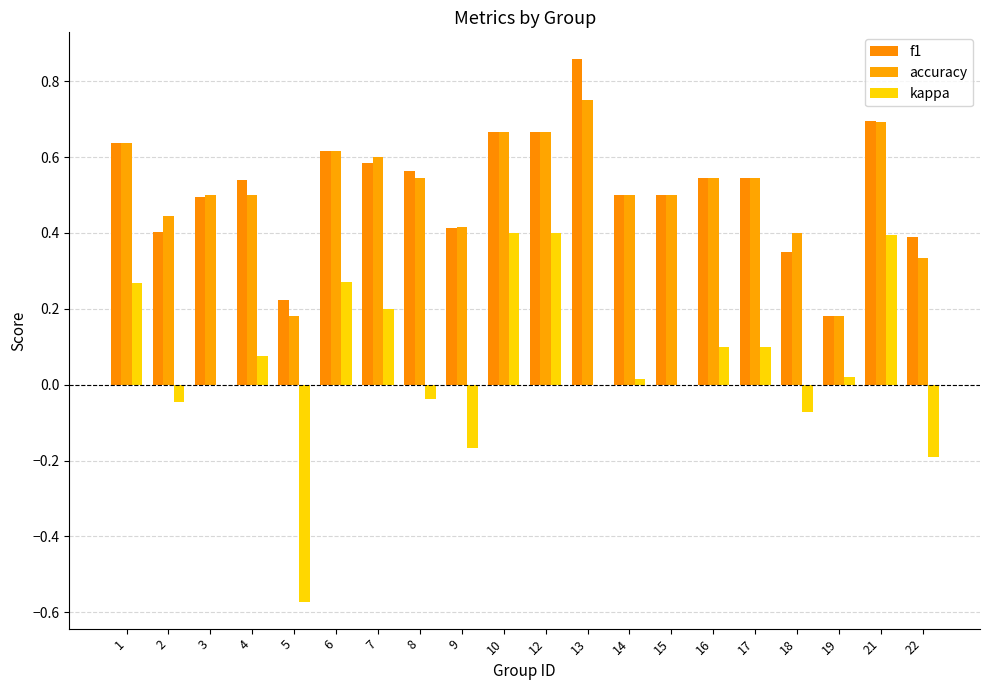

Which series changed the most between 16 and 19?

f1